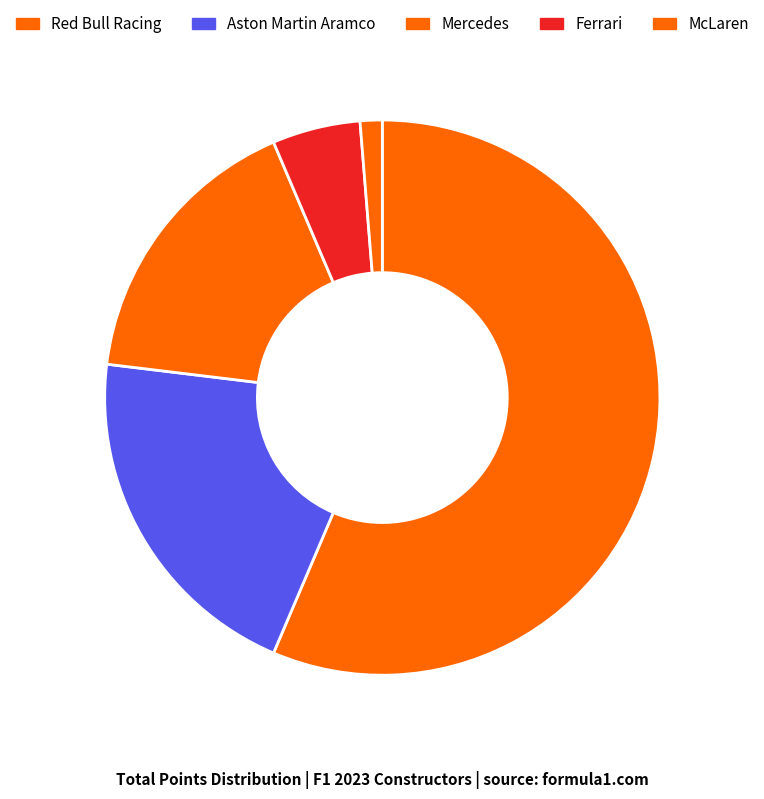

To the nearest percent, what is the average slice percentage?

20%